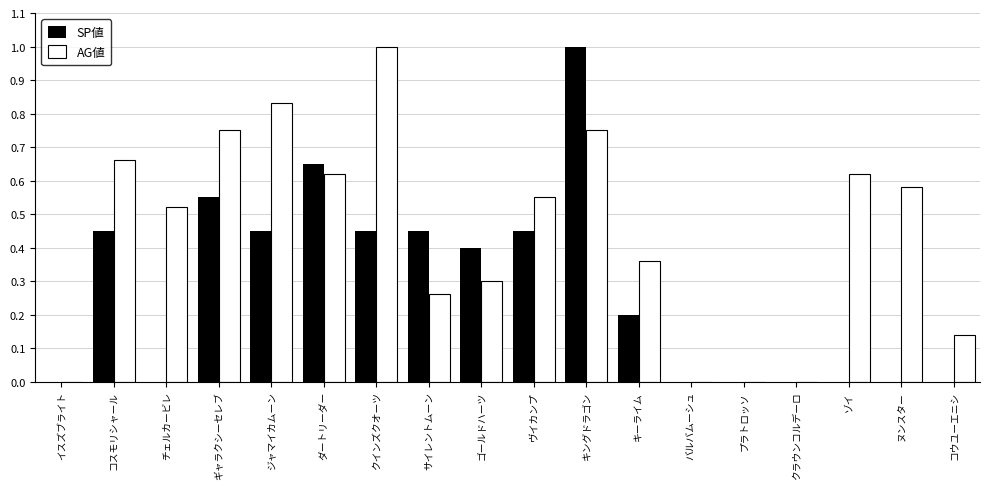

The value of AG値 at ゾイ is 0.4. True or false?

False